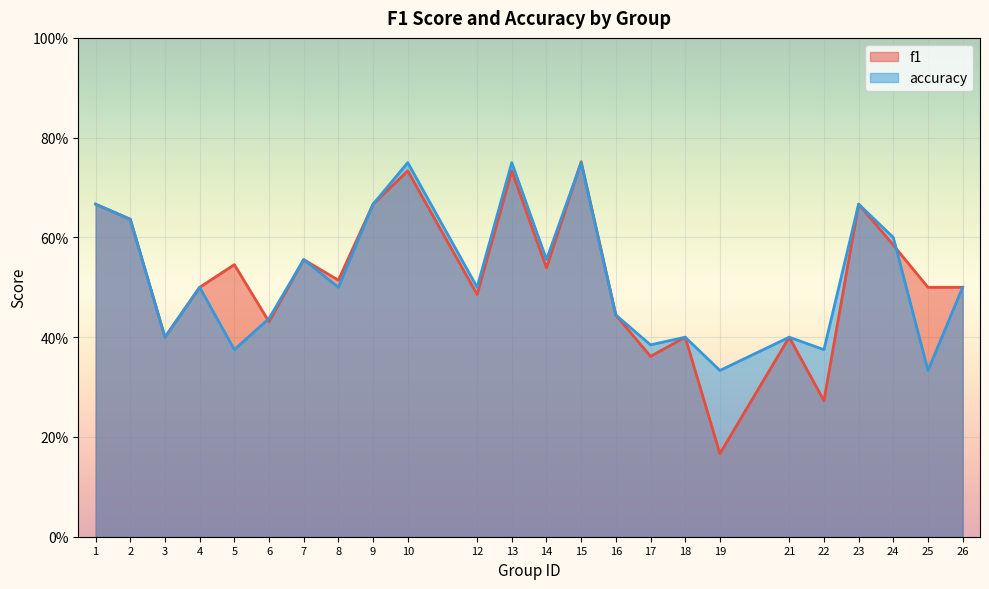

Is it true that accuracy equals 0.5 at 4?

True